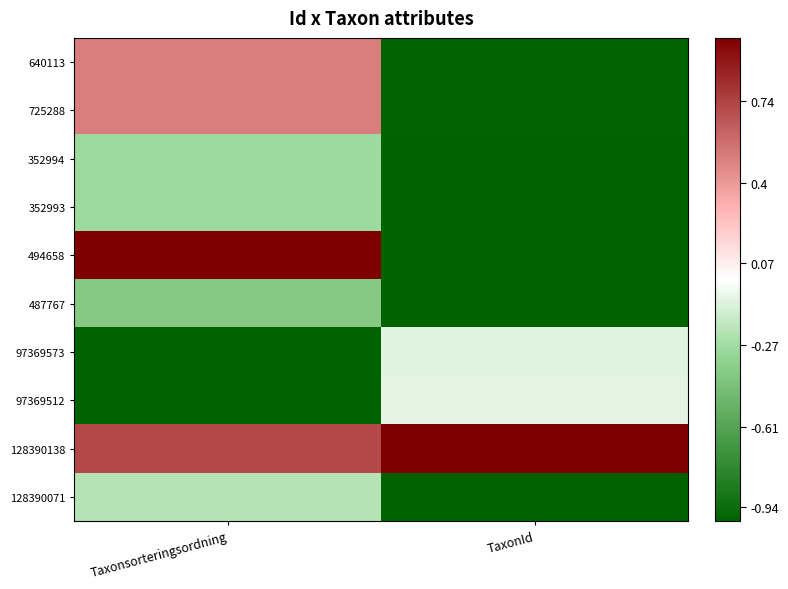

What is the difference between the highest and lowest values at TaxonId?

2.0